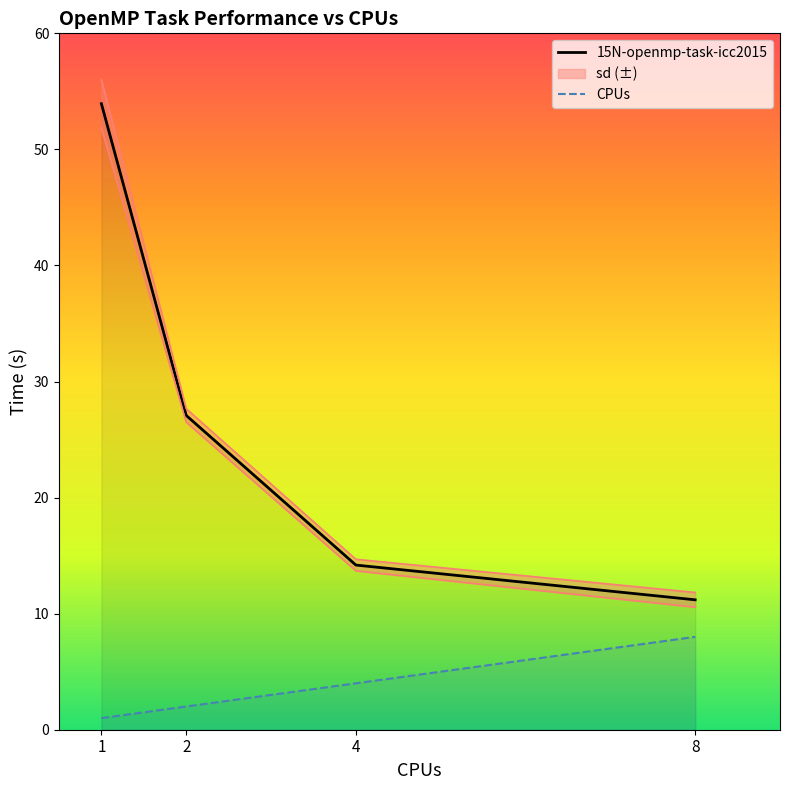

What are all the series names shown in the legend?

15N-openmp-task-icc2015, CPUs